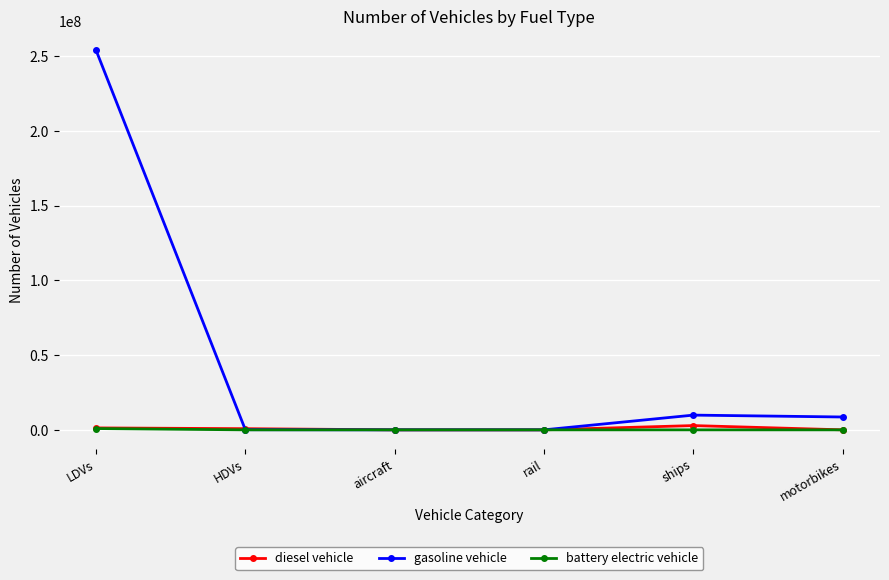

Which series ends up on top after the final intersection of diesel vehicle and gasoline vehicle?

gasoline vehicle